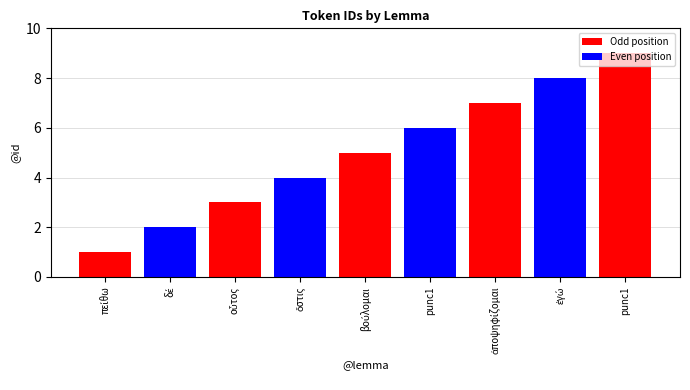

Reading left to right, extract all data points from this chart.

1	2	3	4	5	6	7	8	9